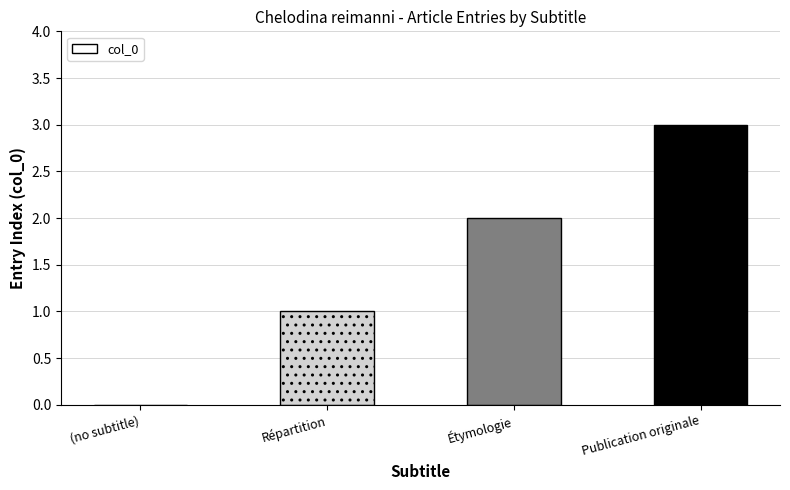

What is the sum of all values?

6